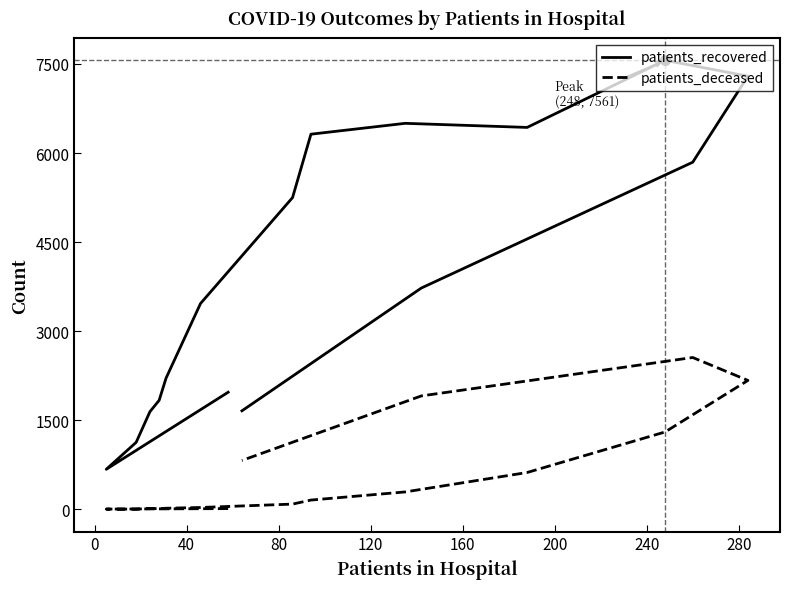

How many interior local valleys does the patients_recovered series have?

2